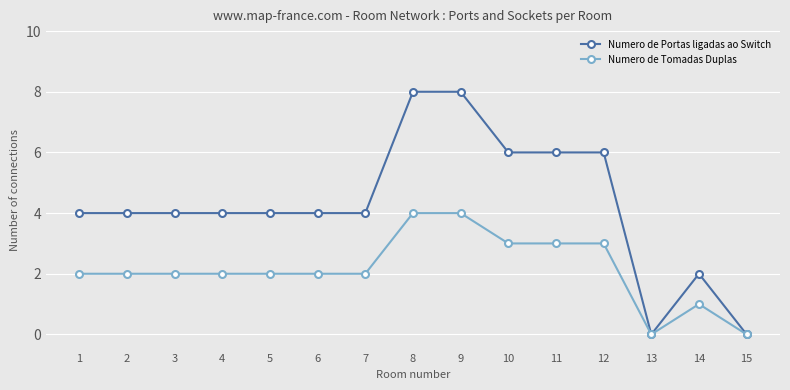

Which series changed the most between 1 and 14?

Numero de Portas ligadas ao Switch